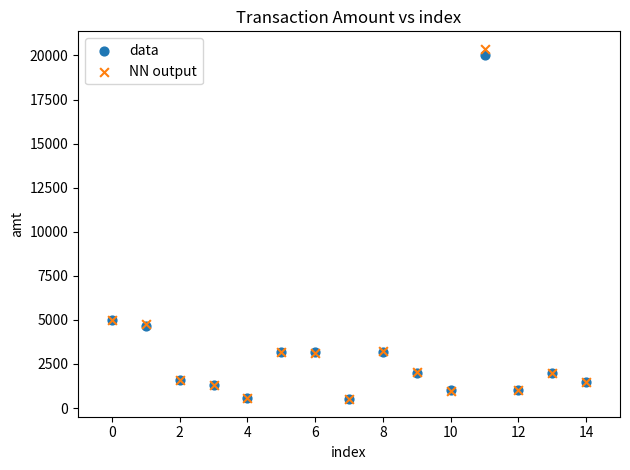

What are all the series names shown in the legend?

data, NN output